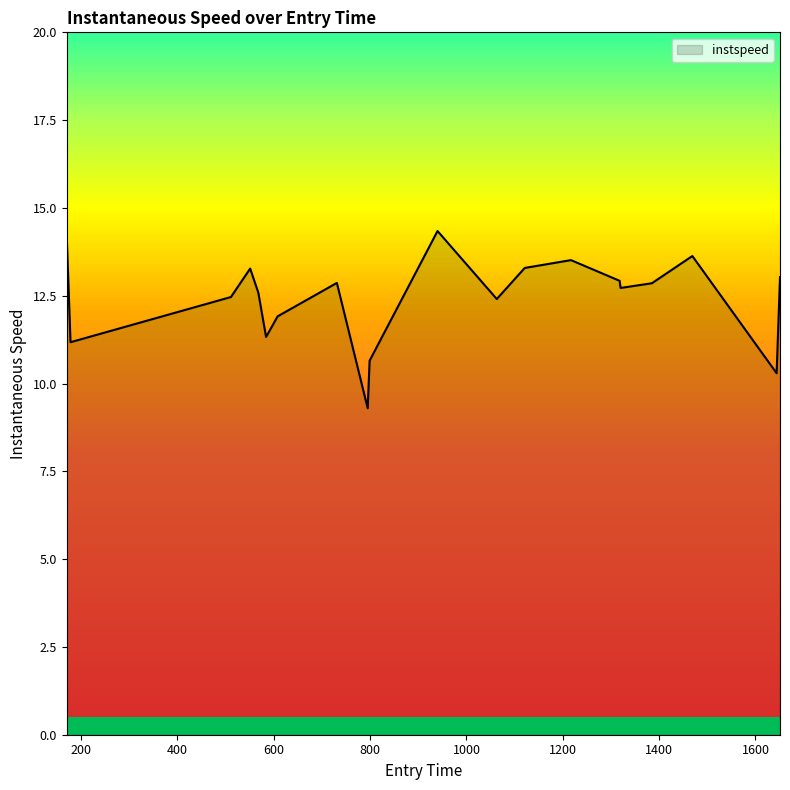

What is the difference between the maximum and minimum values?

5.0